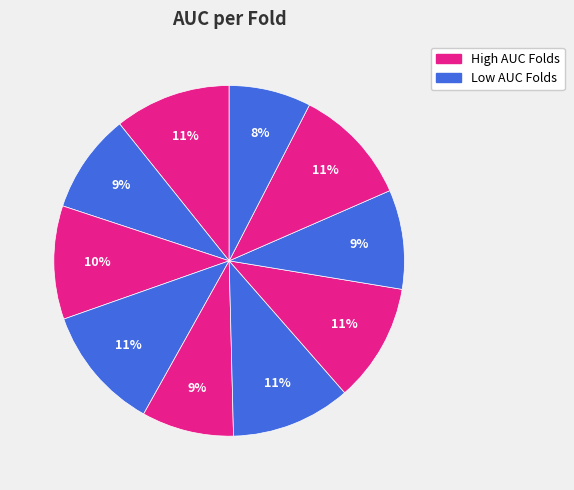

How many slices are in this pie chart?

10